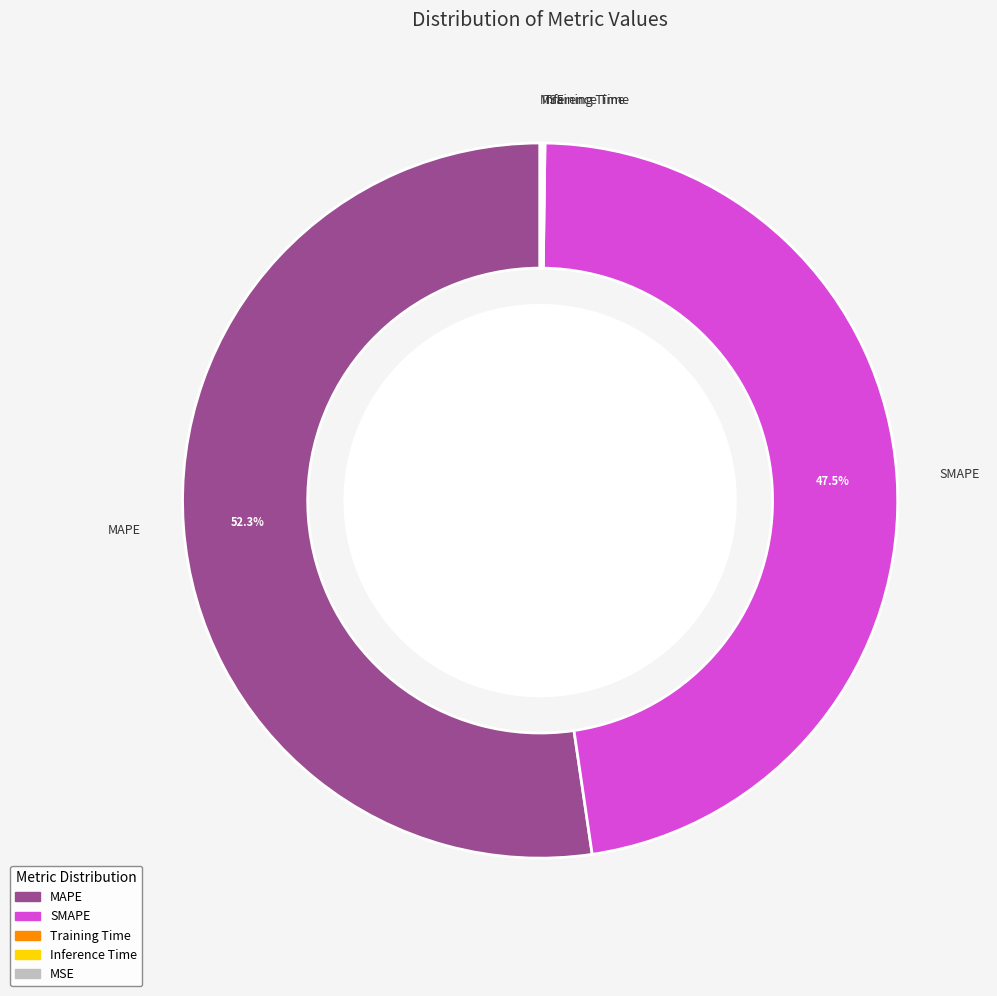

Which category has the biggest portion of the pie?

MAPE